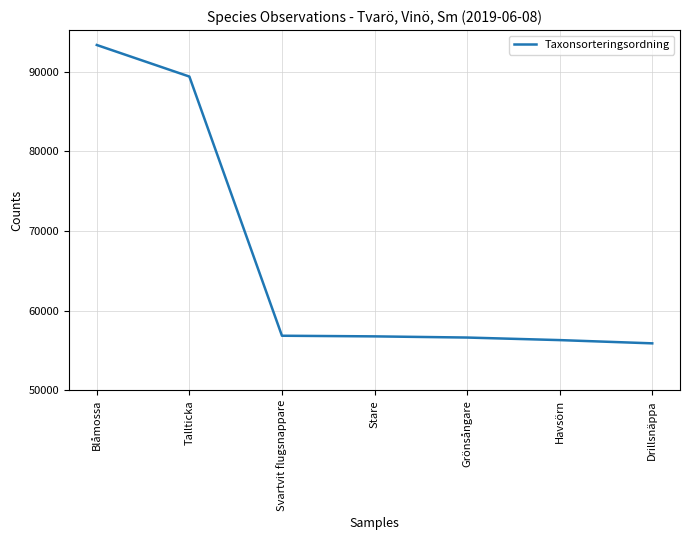

Is it true that the value at Grönsångare is 56632?

True